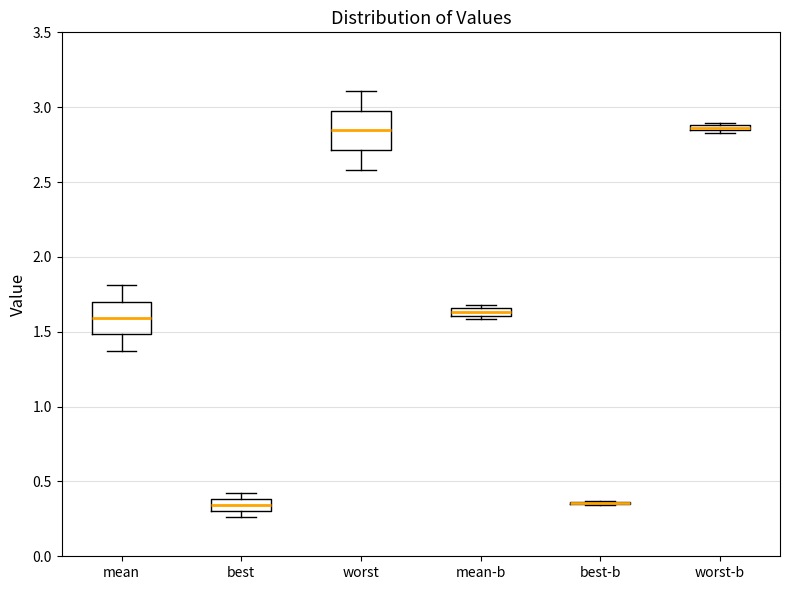

Where is the upper edge of the box for mean on the y-axis? The values are not printed on the chart, so give them approximately, as read against the axis.

1.70